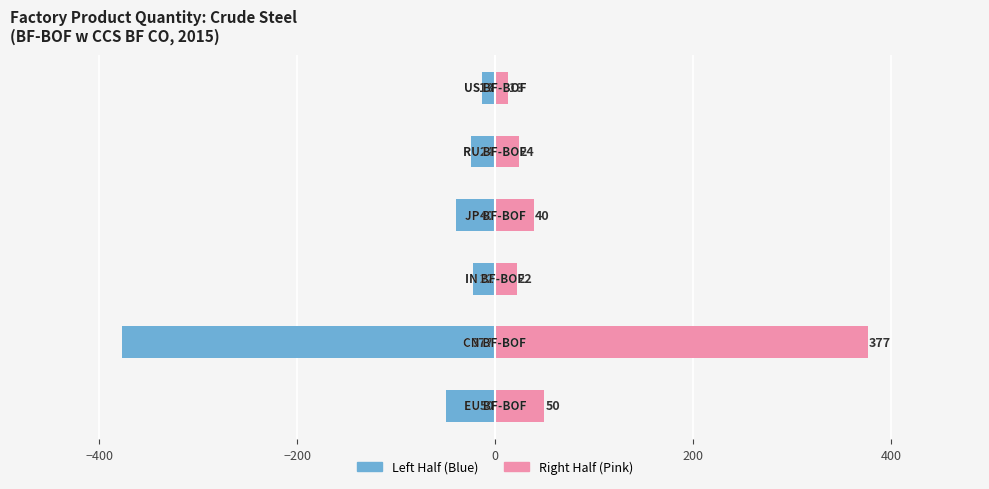

Are the bars grouped side by side (vs. stacked)?

Yes